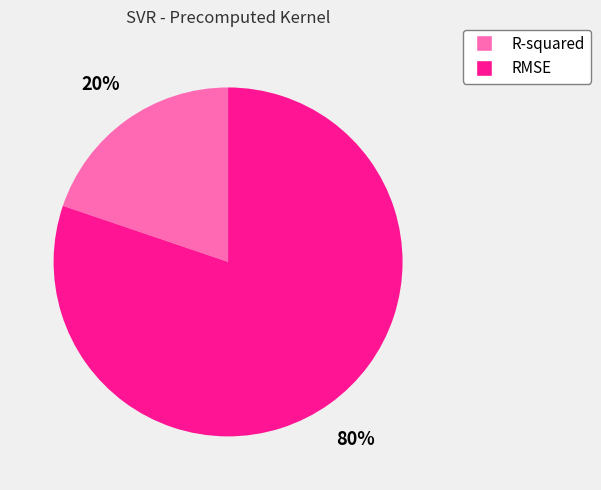

What is the majority slice?

RMSE